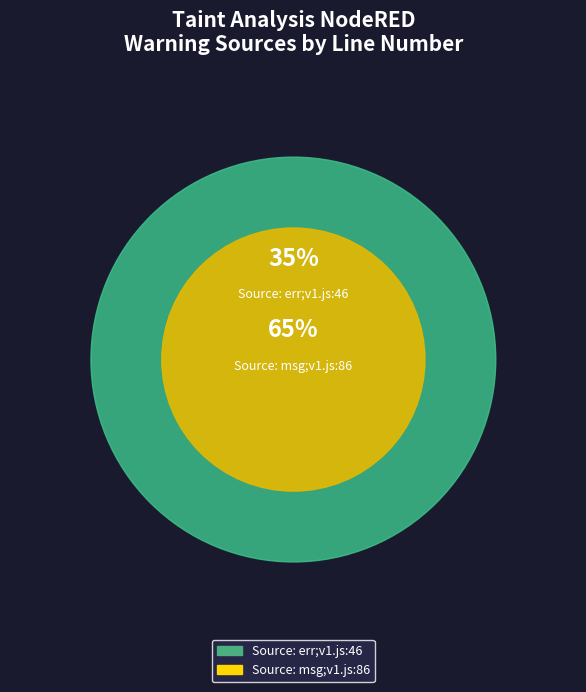

Does Source: msg;v1.js:86 represent more than half of the total?

Yes